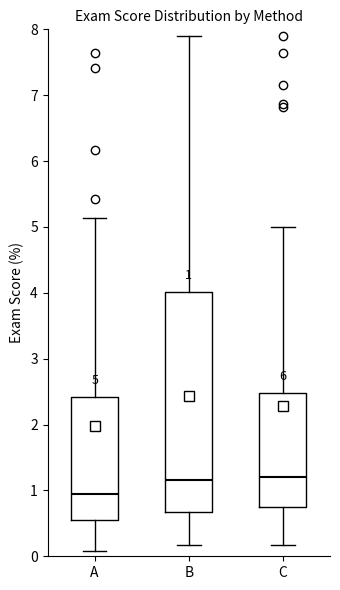

Comparing the boxes themselves (not the whiskers), which one is the tallest?

B